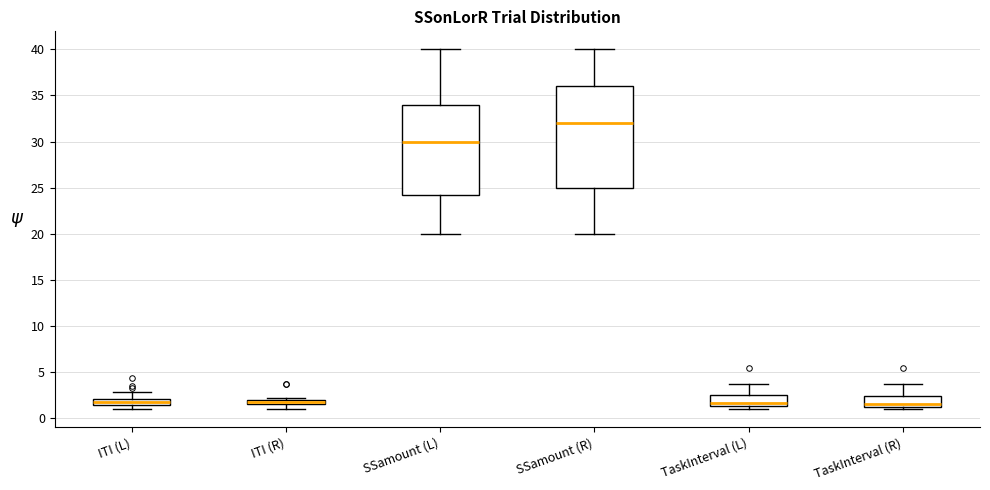

Where does the median line of the box for TaskInterval (R) sit on the y-axis? The values are not printed on the chart, so give them approximately, as read against the axis.

1.5